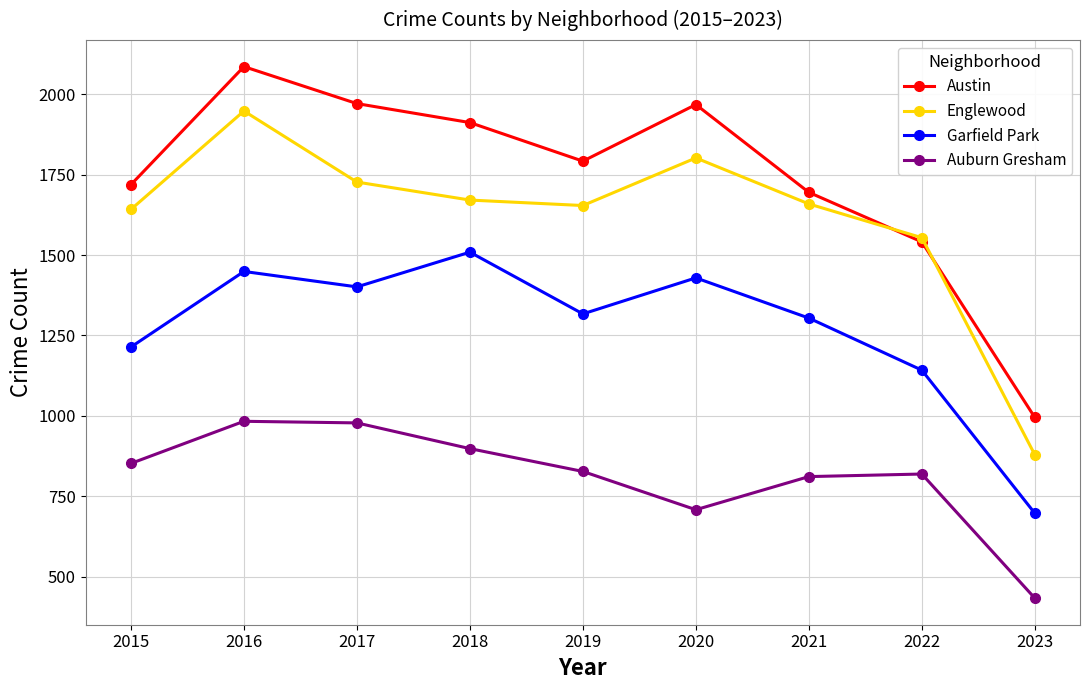

What is the value of the Englewood point at the 5th from the left?

1654